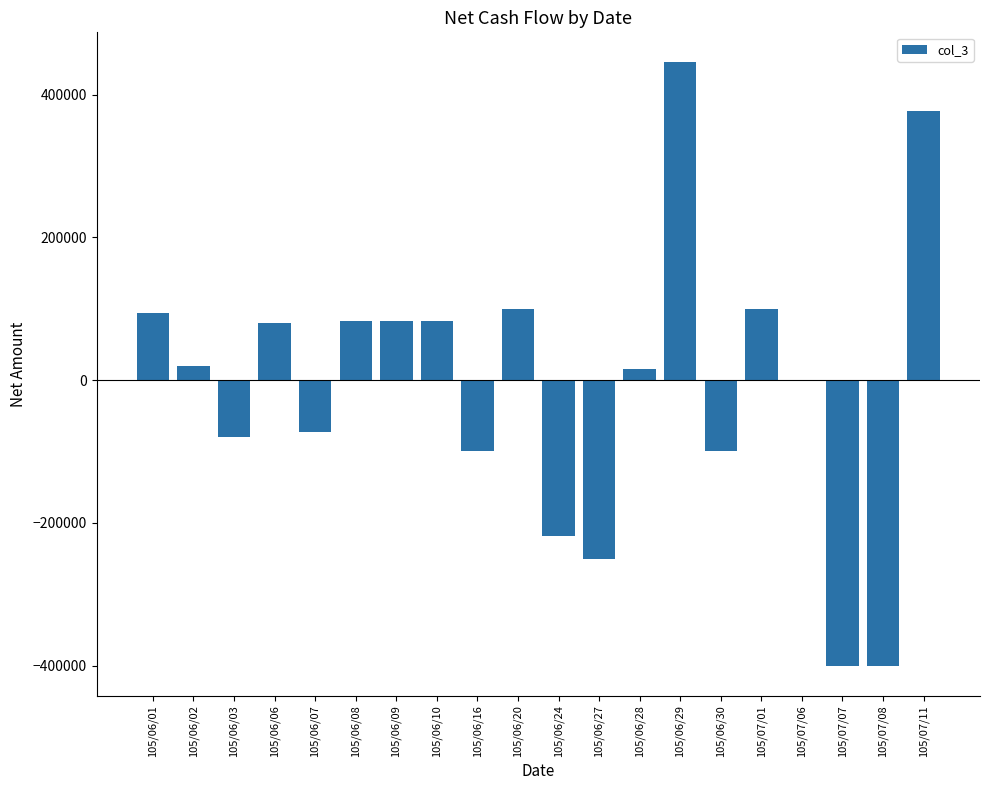

How many series are shown in this chart?

1